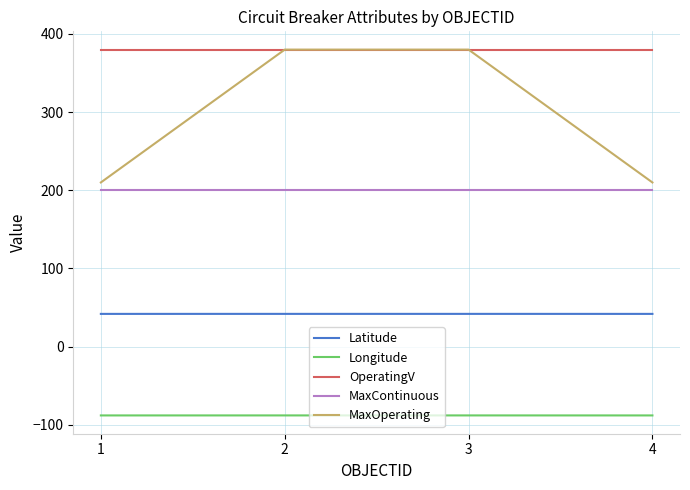

Which series has the widest spread of values?

MaxOperating